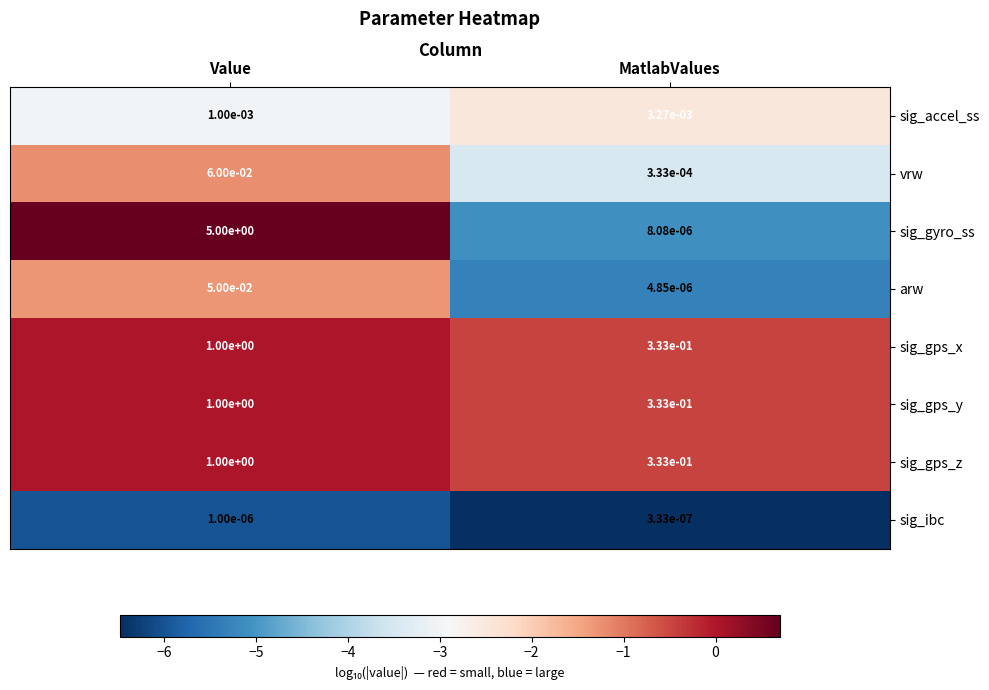

Which series has the largest range (max minus min)?

sig_gyro_ss